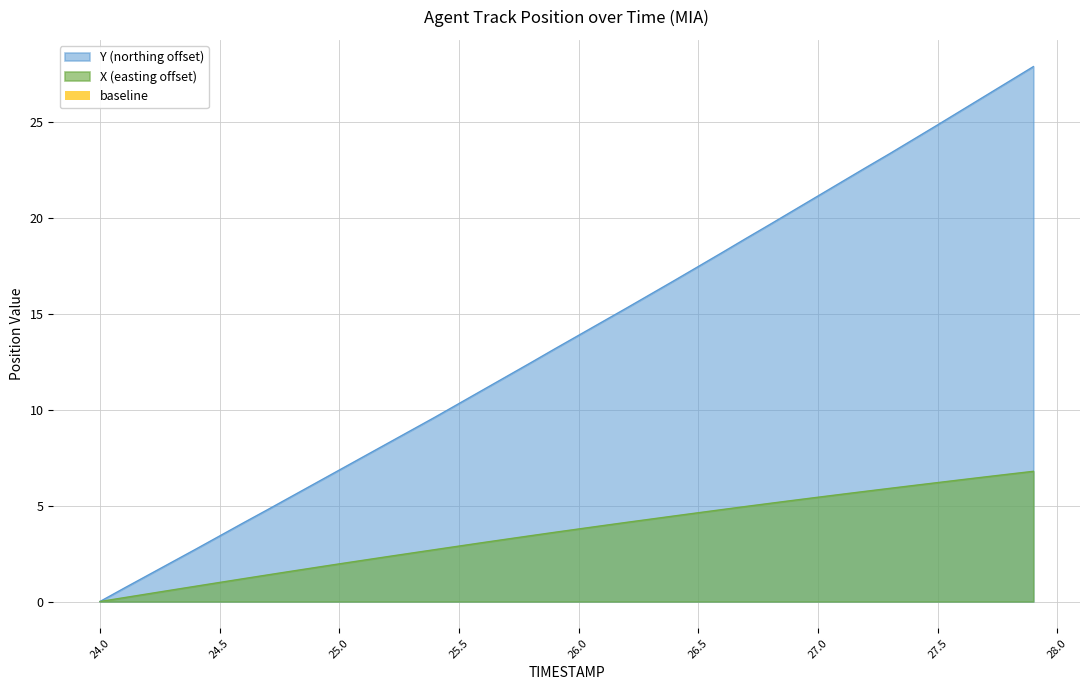

What is the spread (max minus min) of values at 27.2?

16.9